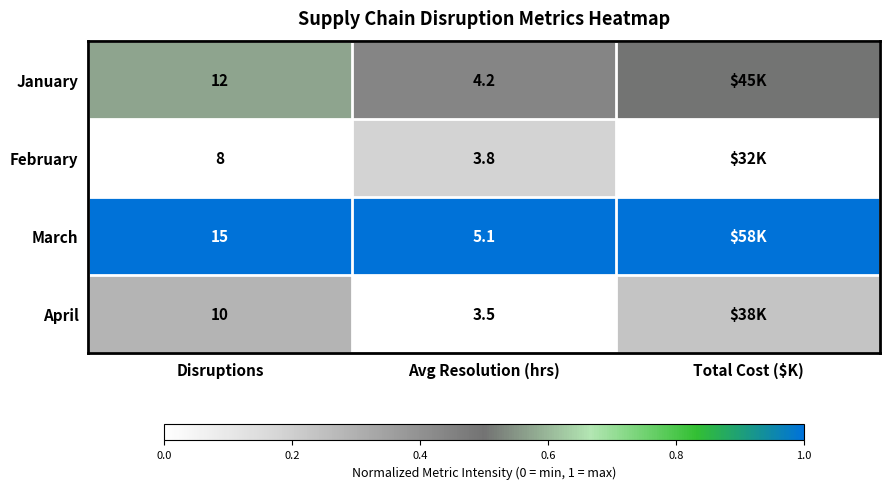

Is the value of April at Disruptions greater than the value of February at Avg Resolution (hrs)?

Yes